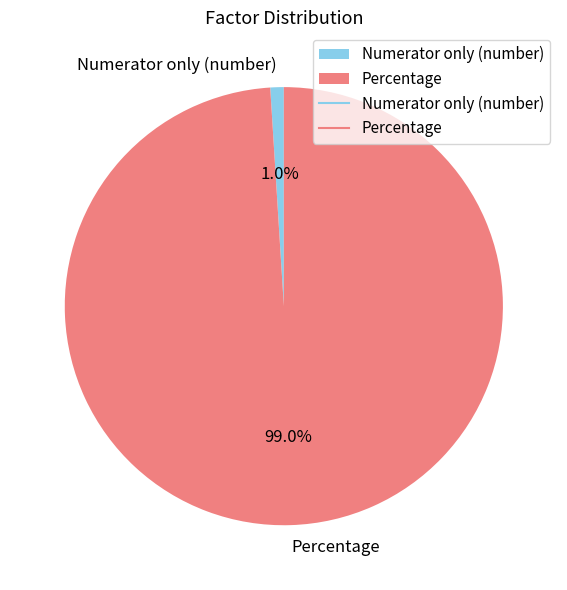

Is Numerator only (number) the majority of the pie?

No